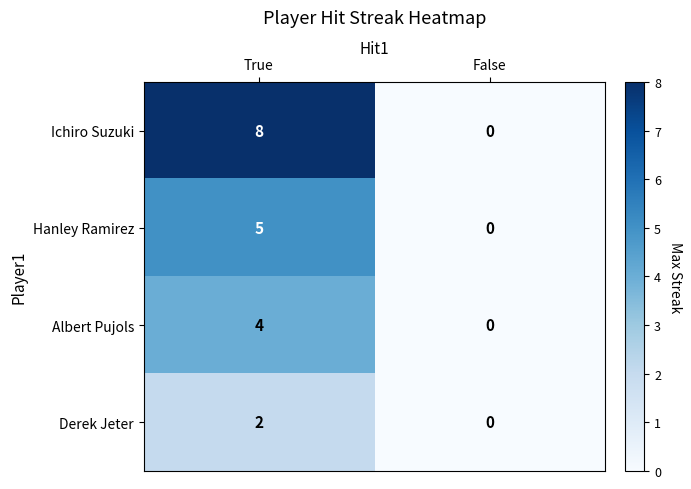

Rank the series by their average value, from lowest to highest.

Derek Jeter, Albert Pujols, Hanley Ramirez, Ichiro Suzuki